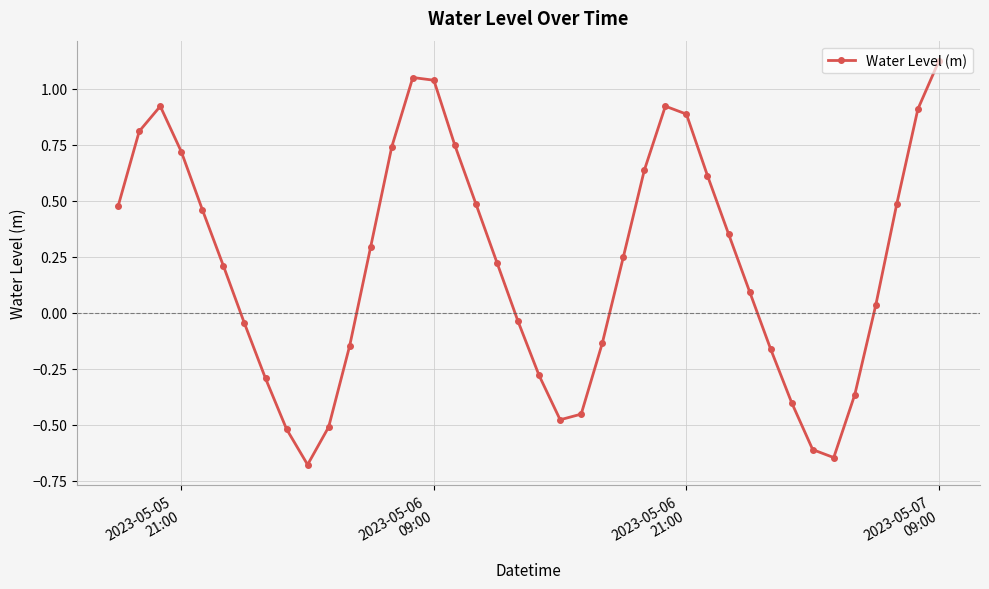

What is the difference between the maximum and minimum values?

1.8